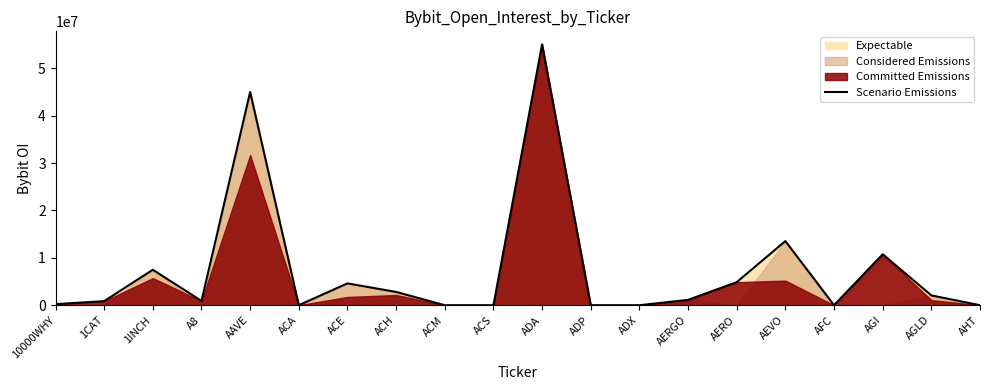

How many data points does each series have?

20